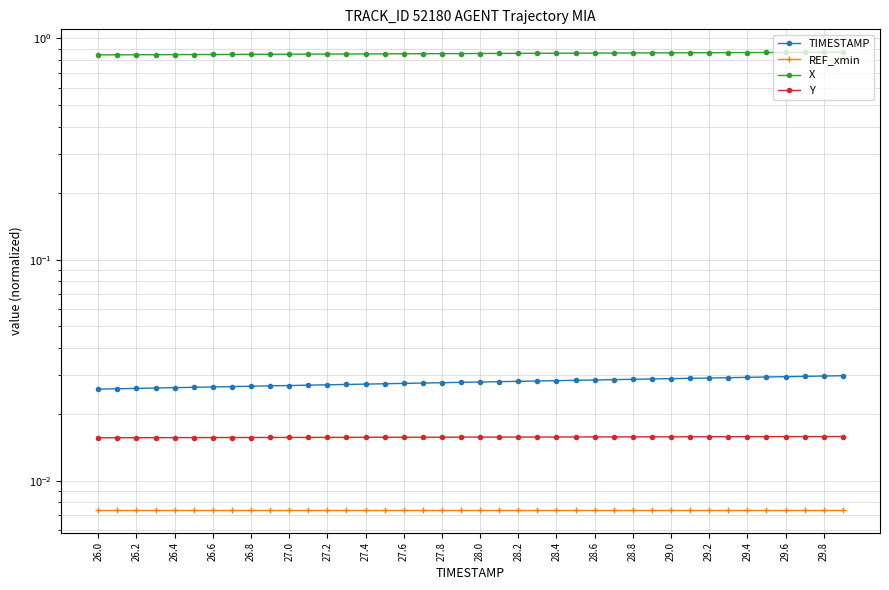

Count the number of categories in the chart.

40